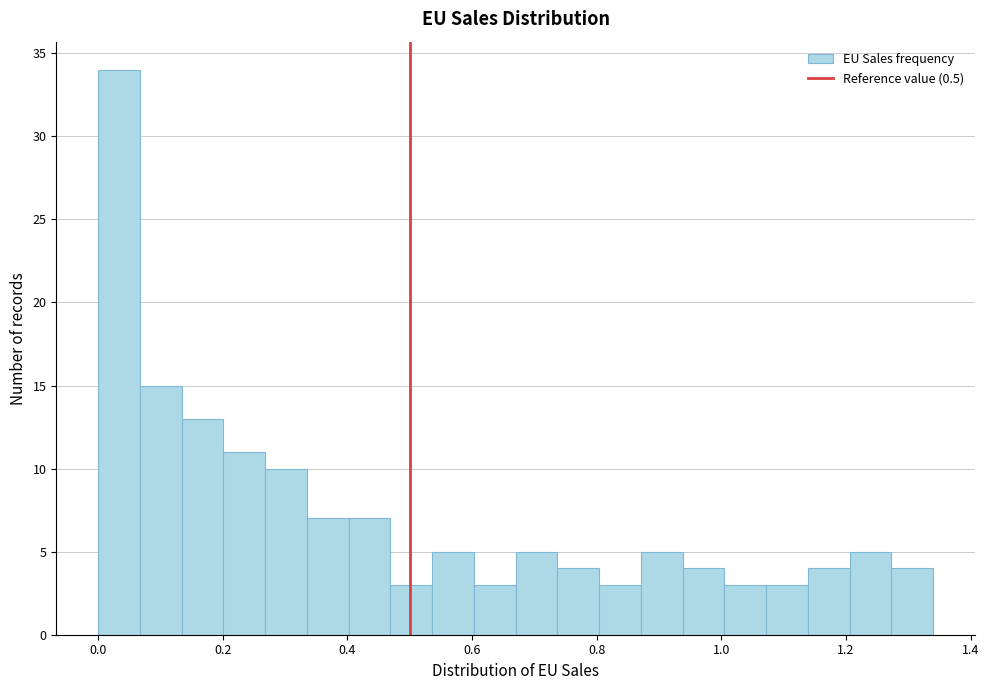

Around what value on the x-axis is the tallest bar? Give the approximate position of its centre, as read against the axis.

0.04